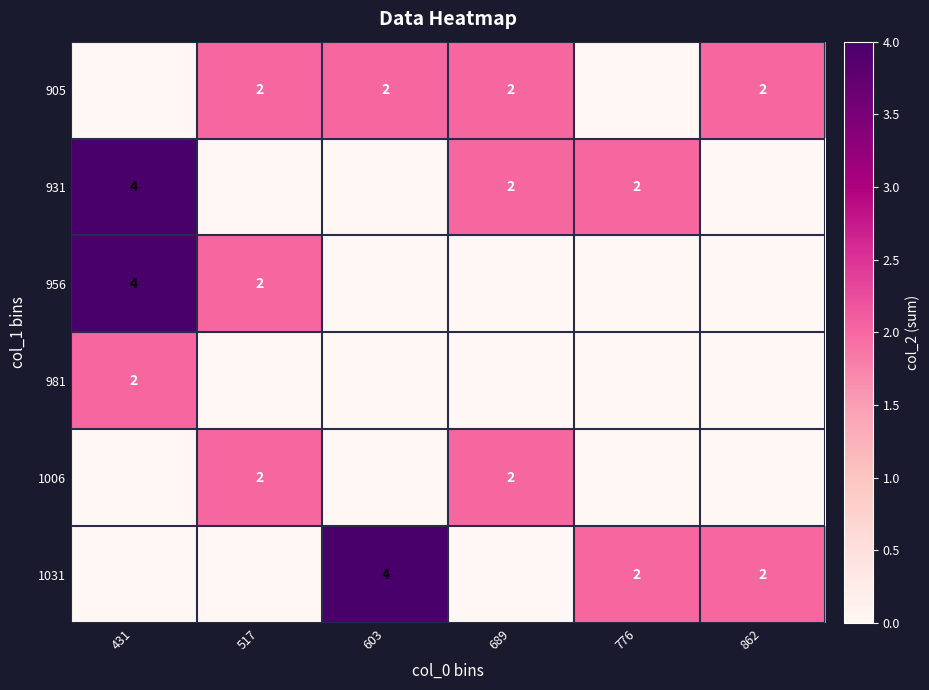

The 1006 series shows 3 at 517. True or false?

False